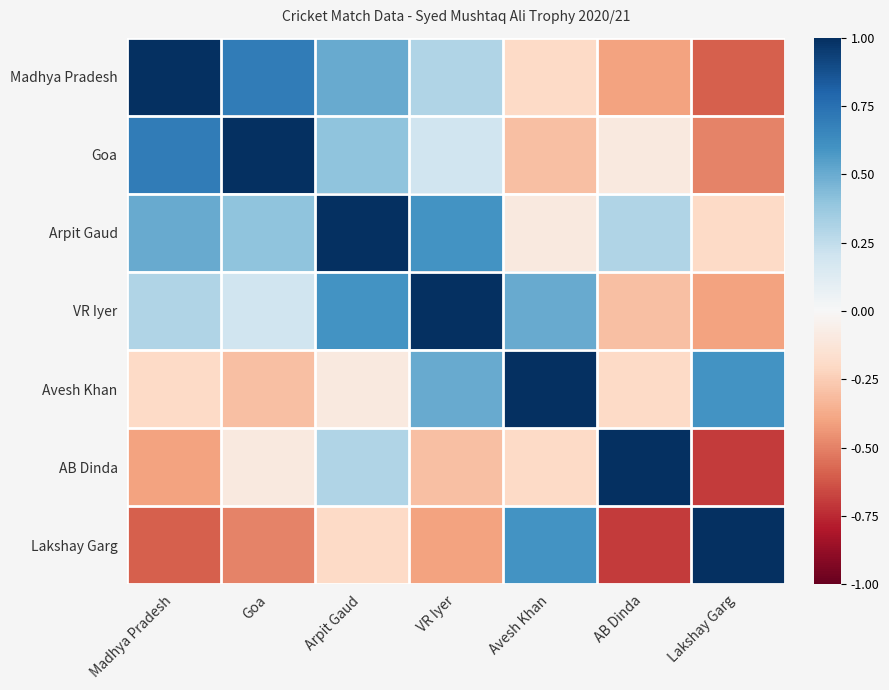

Which series has the widest spread of values?

AB Dinda